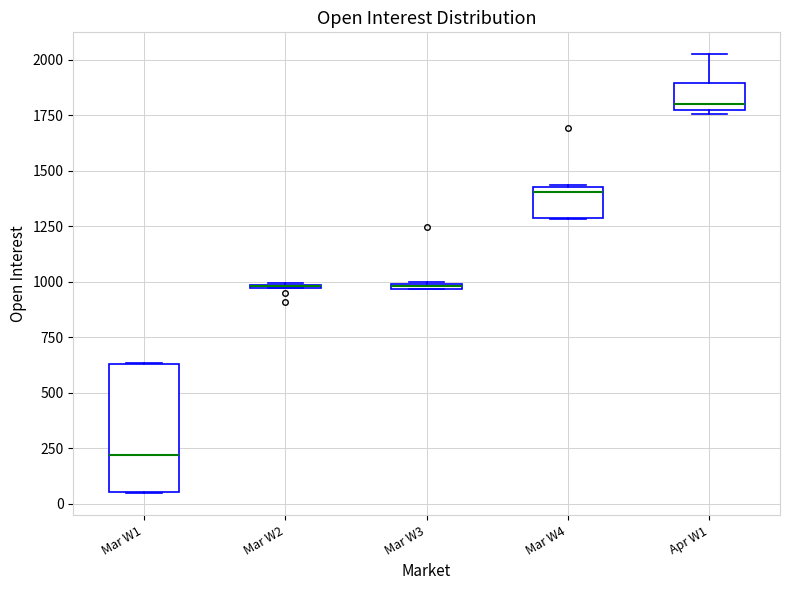

Where is the upper edge of the box for Mar W4 on the y-axis? The values are not printed on the chart, so give them approximately, as read against the axis.

1450